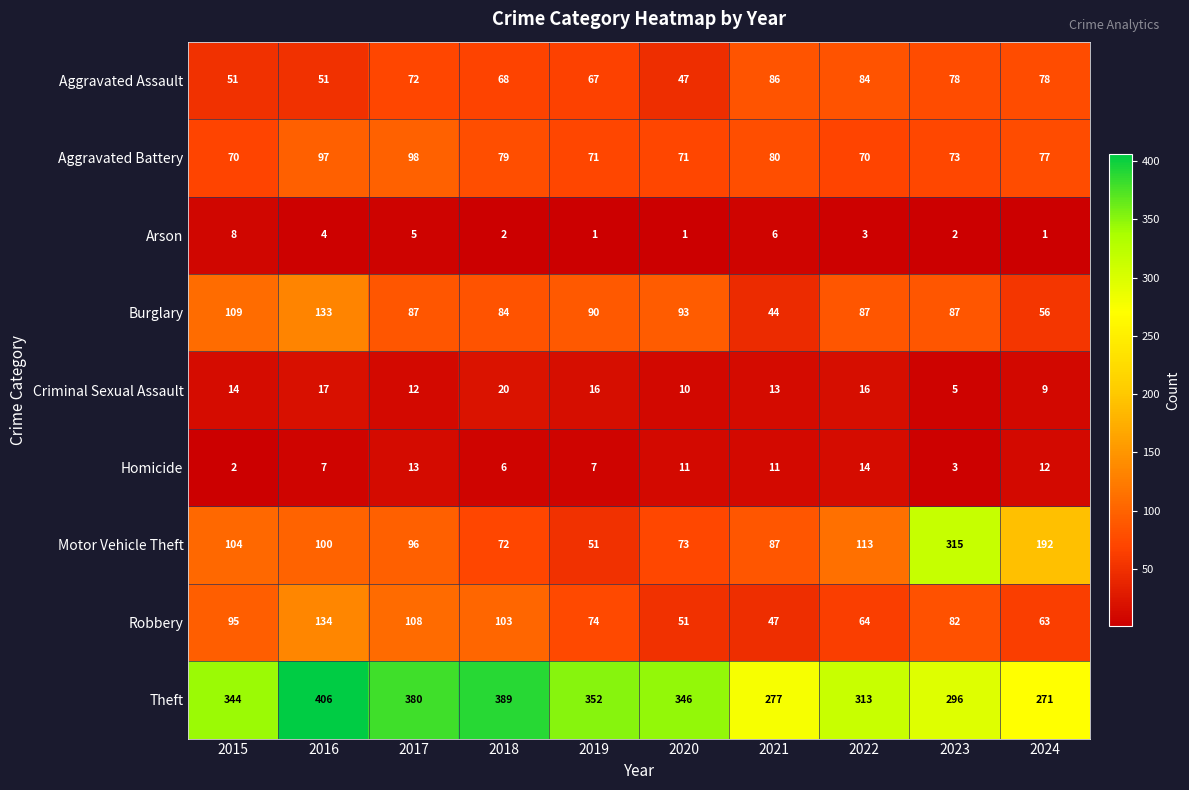

List the series in order of their peak value, highest first.

Theft, Motor Vehicle Theft, Robbery, Burglary, Aggravated Battery, Aggravated Assault, Criminal Sexual Assault, Homicide, Arson